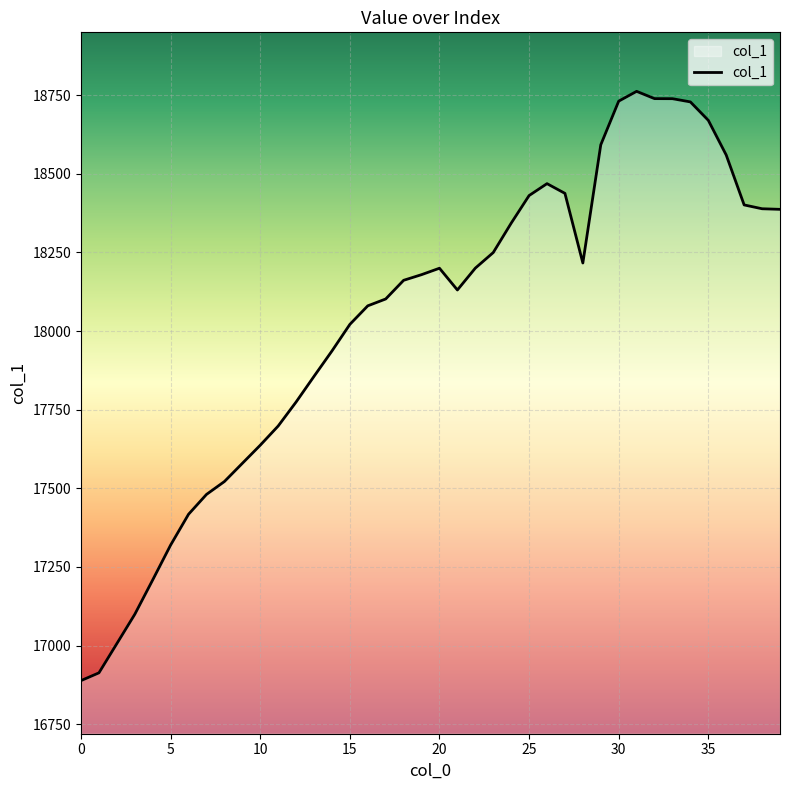

What is the smallest value displayed?

16888.8